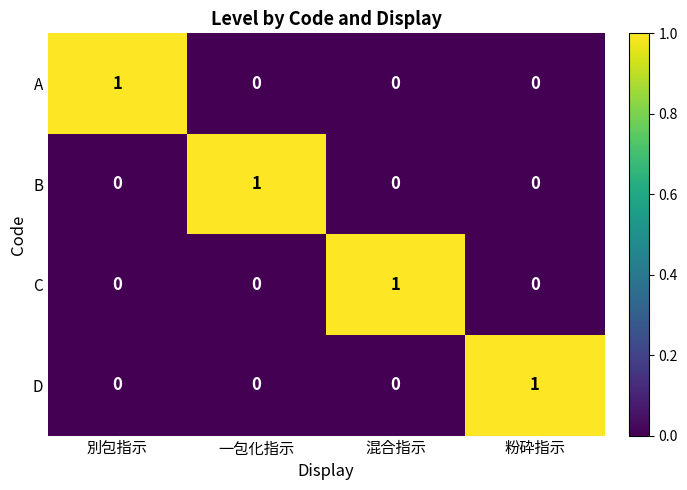

Count the number of categories in the chart.

4